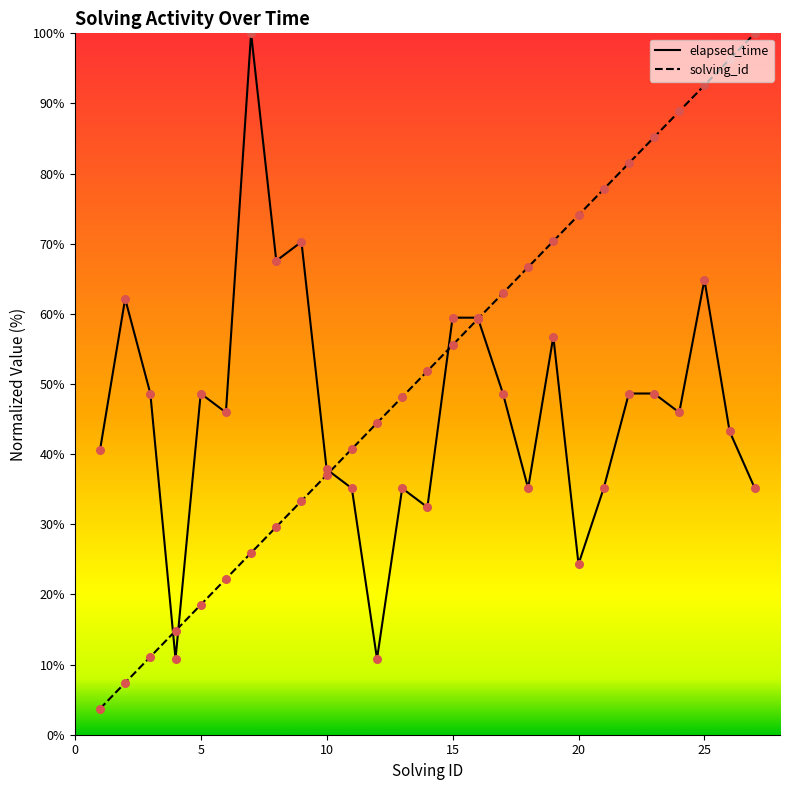

Is the value of elapsed_time at 22 greater than the value of solving_id at 19?

No